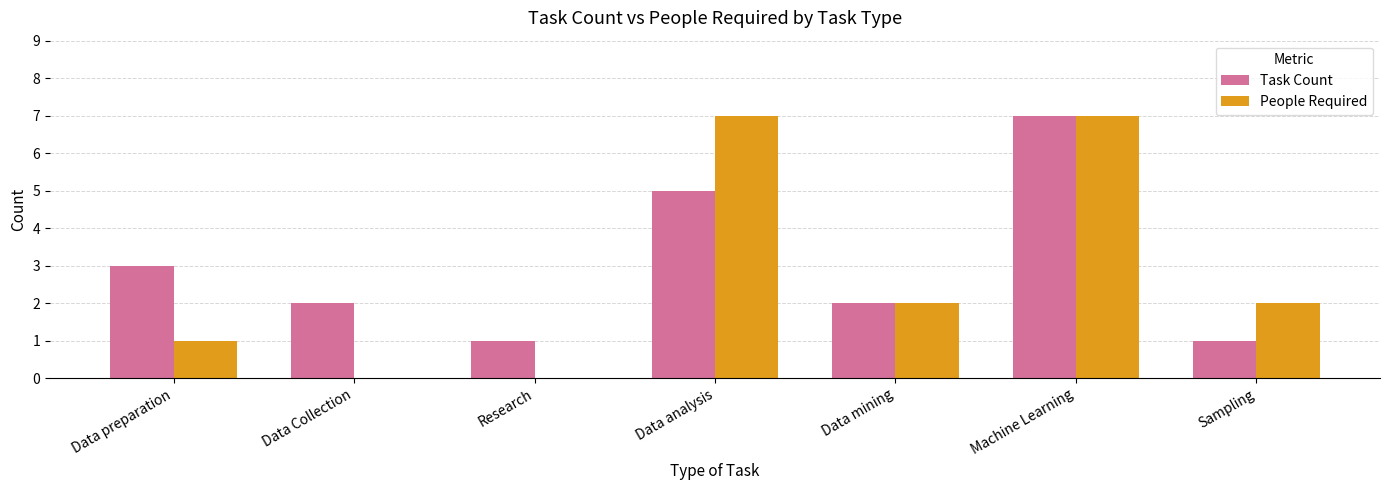

What is the sum of the People Required values at Data analysis and Data mining?

9